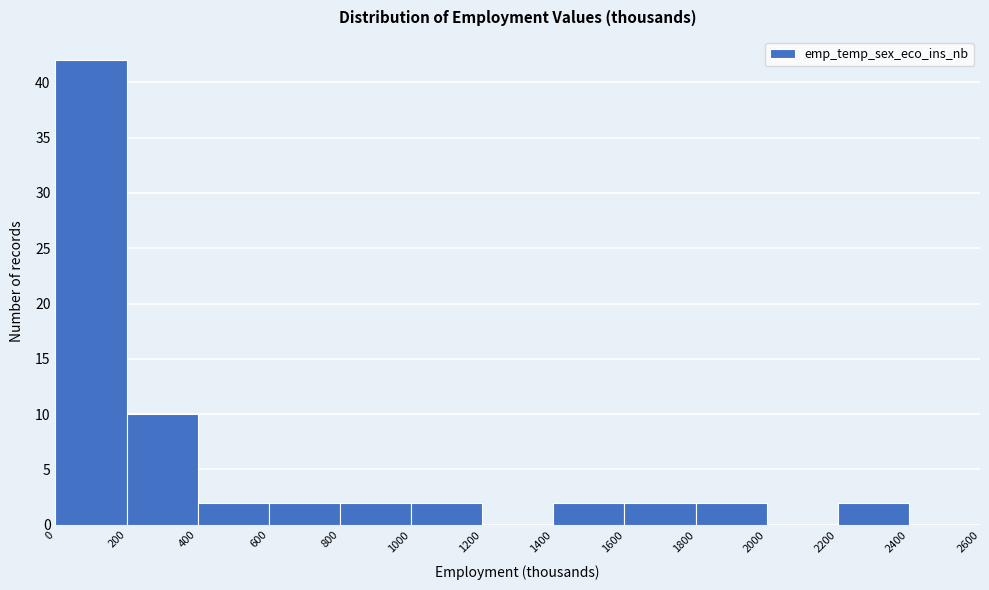

How tall is the bar that spans 800 to 1000 on the x-axis? The values are not printed on the chart, so give them approximately, as read against the axis.

2